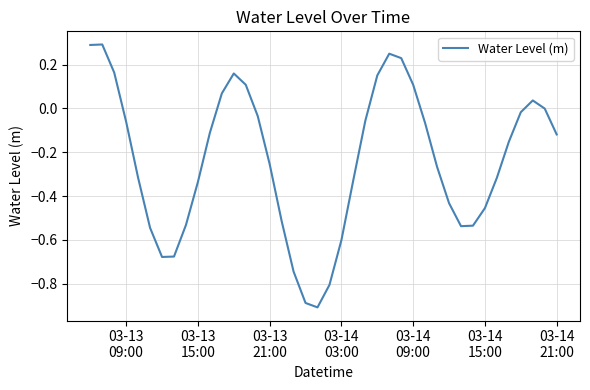

What is the smallest value displayed?

-0.9